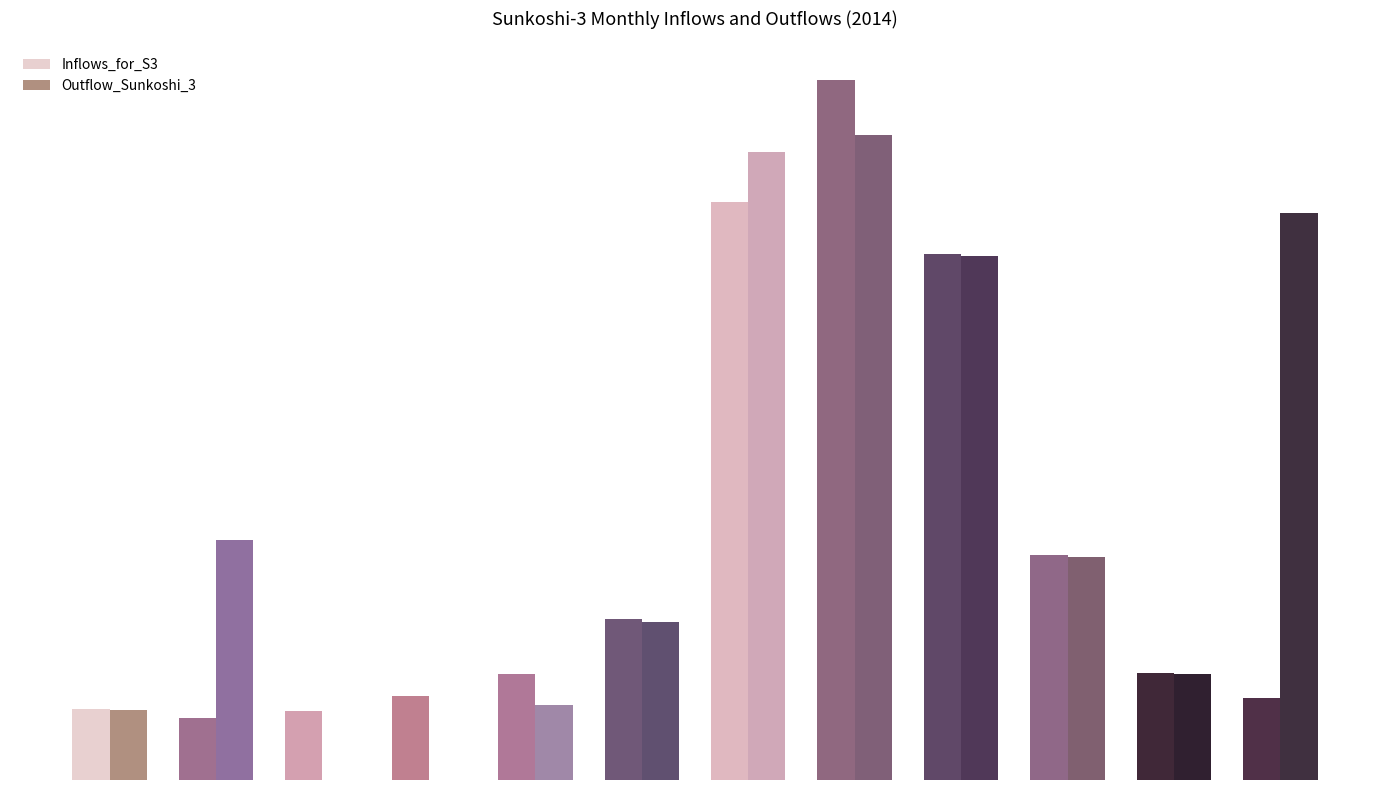

What are all the series names shown in the legend?

Inflows_for_S3, Outflow_Sunkoshi_3